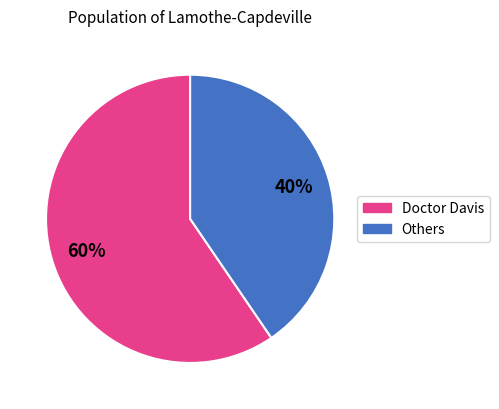

Rank the categories by value from highest to lowest.

Doctor Davis, Others